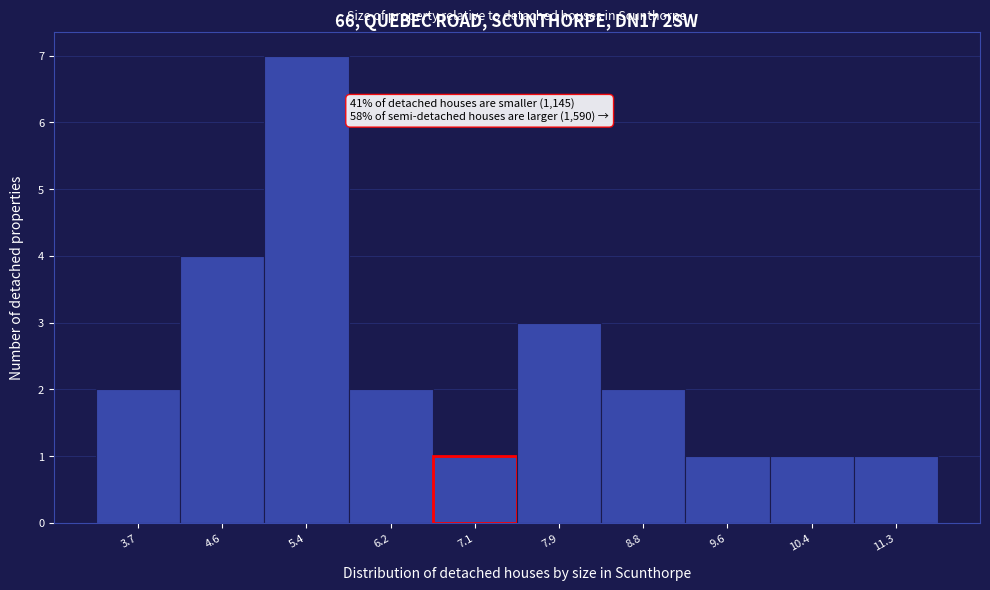

Over which range of the x-axis is the bar tallest?

5.0 to 5.8